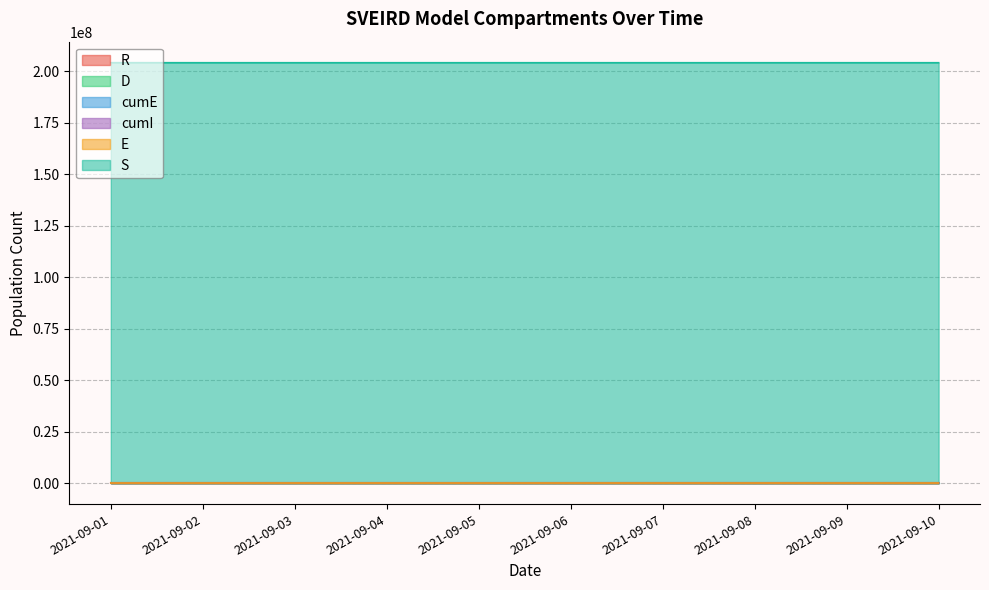

How many cumE values are between 56070 and 56168?

6